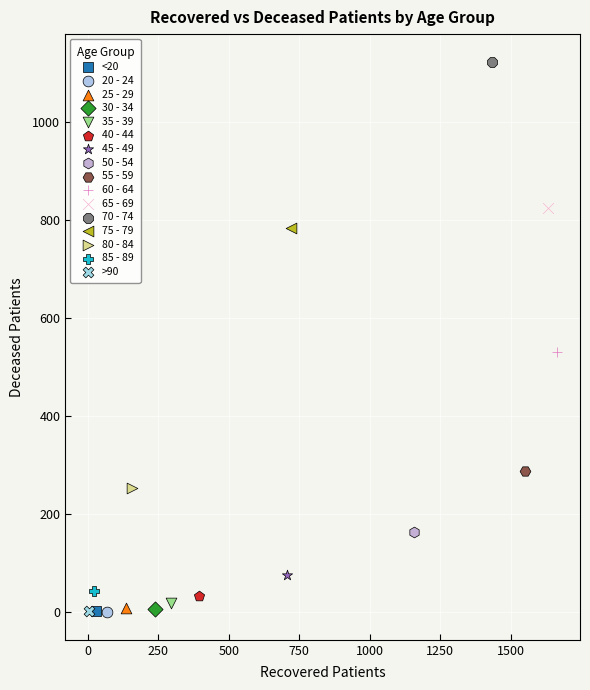

What are all the series names shown in the legend?

<20, 20 - 24, 25 - 29, 30 - 34, 35 - 39, 40 - 44, 45 - 49, 50 - 54, 55 - 59, 60 - 64, 65 - 69, 70 - 74, 75 - 79, 80 - 84, 85 - 89, >90